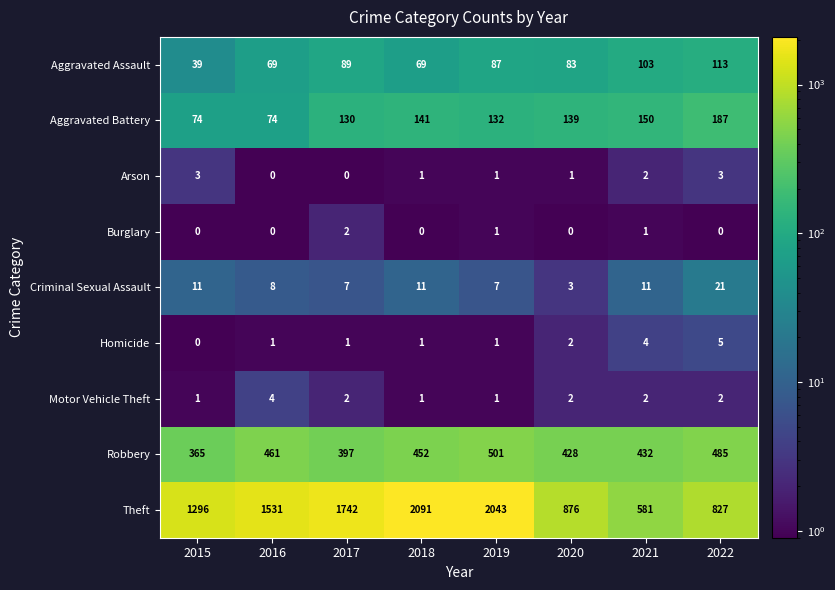

Which series has the widest spread of values?

Theft